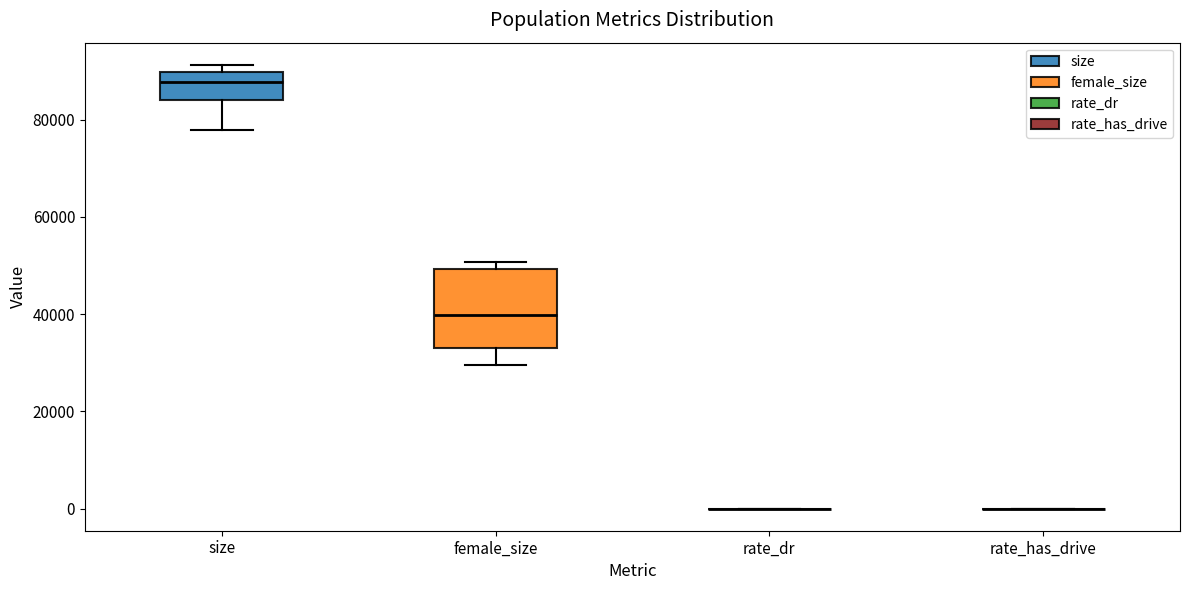

Which box is the tallest, from its lower edge to its upper edge?

female_size